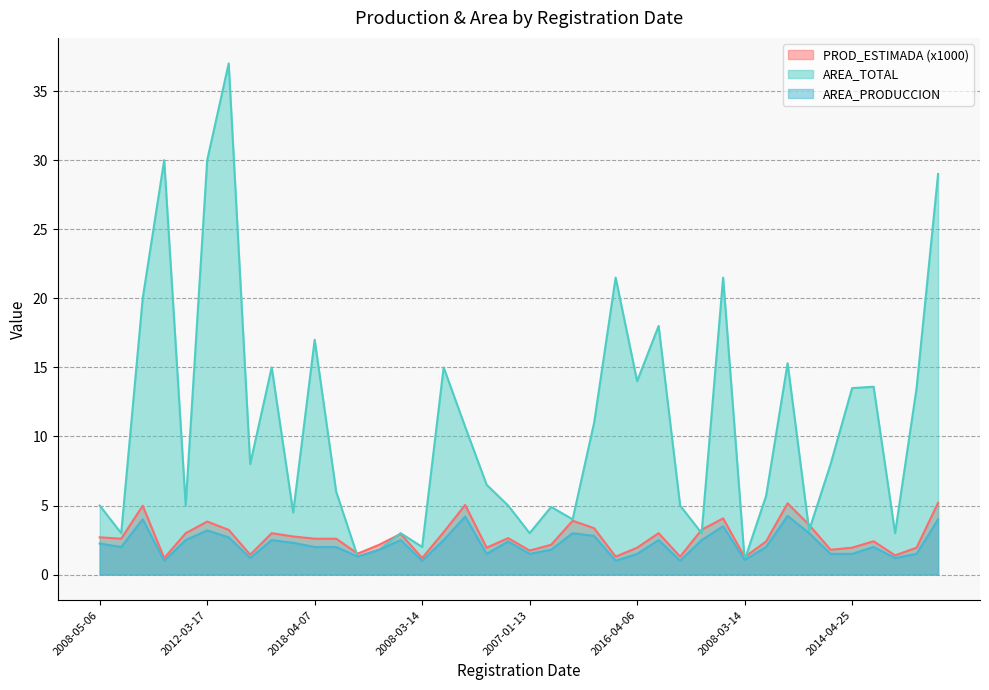

At which label does AREA_PRODUCCION first exceed 2?

2008-05-06